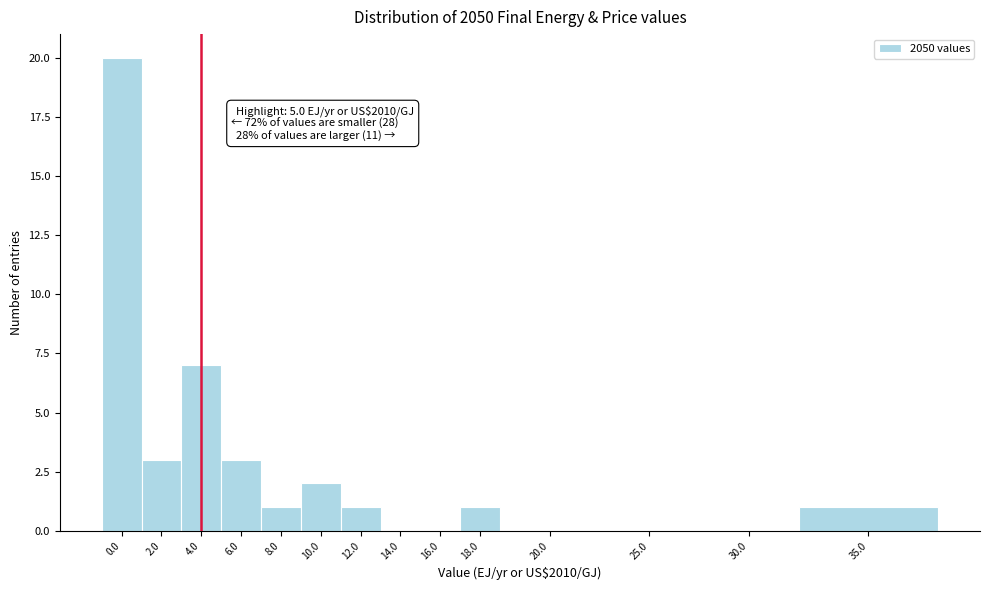

Reading left to right, transcribe all the data shown in this chart.

0.0=20	2.0=3	4.0=7	6.0=3	8.0=1	10.0=2	12.0=1	14.0=0	16.0=0	18.0=1	20.0=0	25.0=0	30.0=0	35.0=1